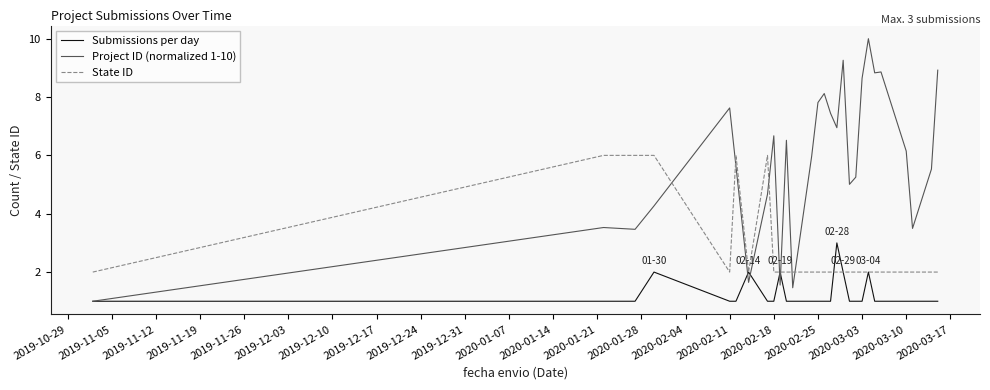

Which series has the widest spread of values?

Project ID (normalized 1-10)